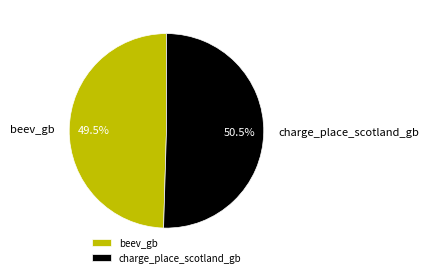

What is the majority slice?

charge_place_scotland_gb